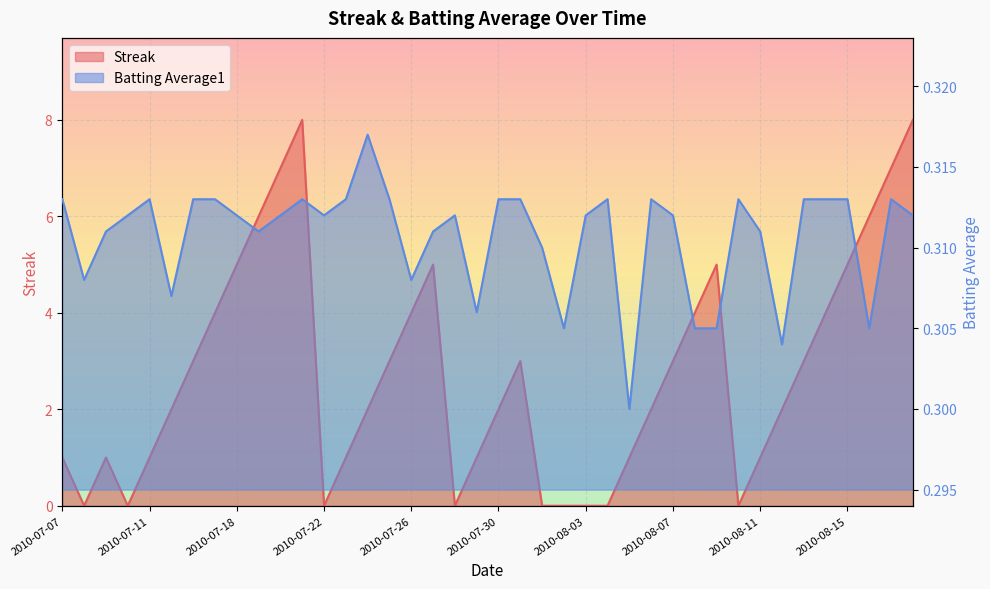

Which series has the largest total across all categories?

Streak